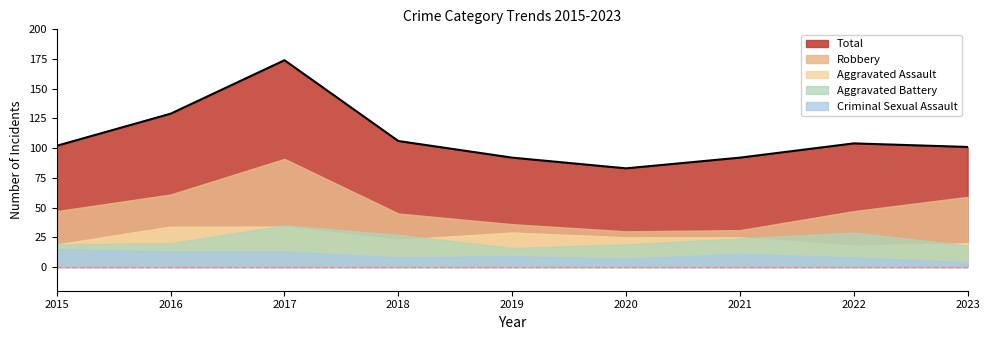

List the series in order of their peak value, highest first.

Total, Robbery, Aggravated Battery, Aggravated Assault, Criminal Sexual Assault